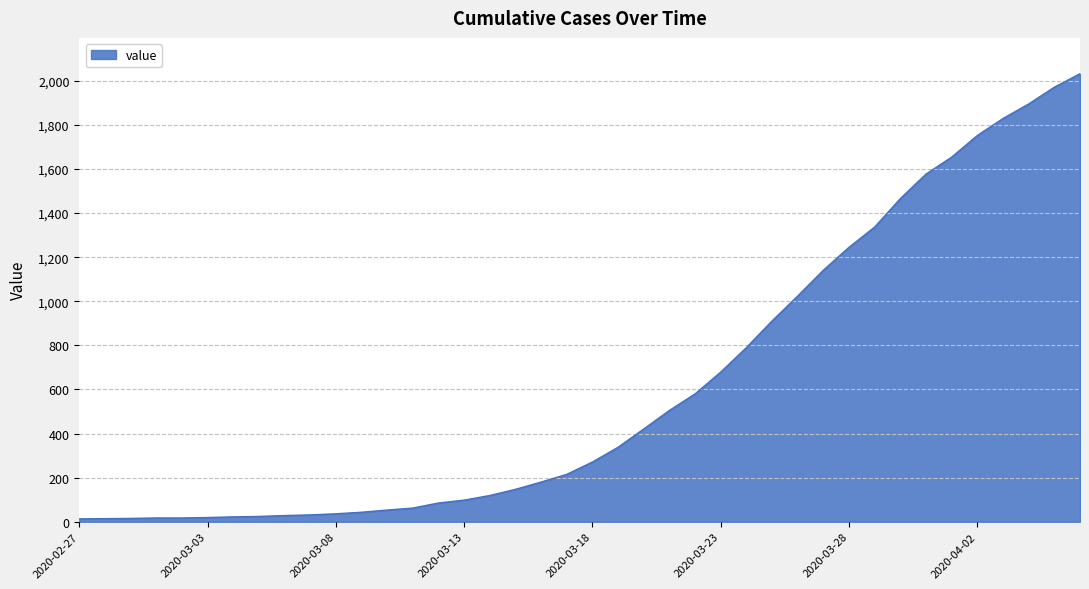

What is the greatest value displayed?

2032